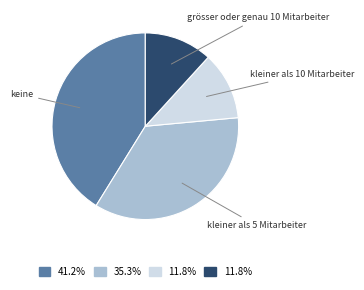

Is there a majority slice in this chart?

No